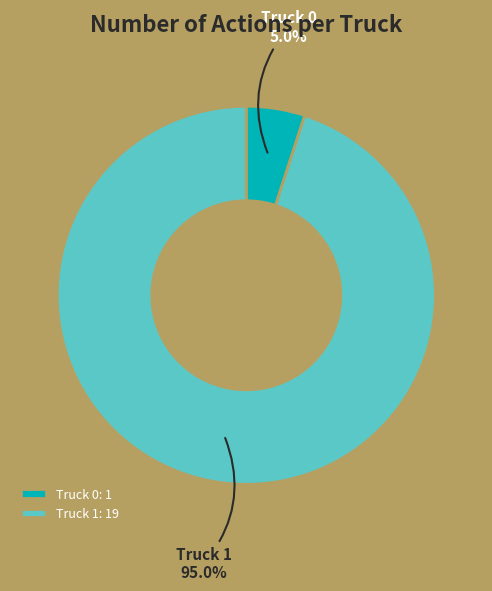

How many slices are in this pie chart?

2